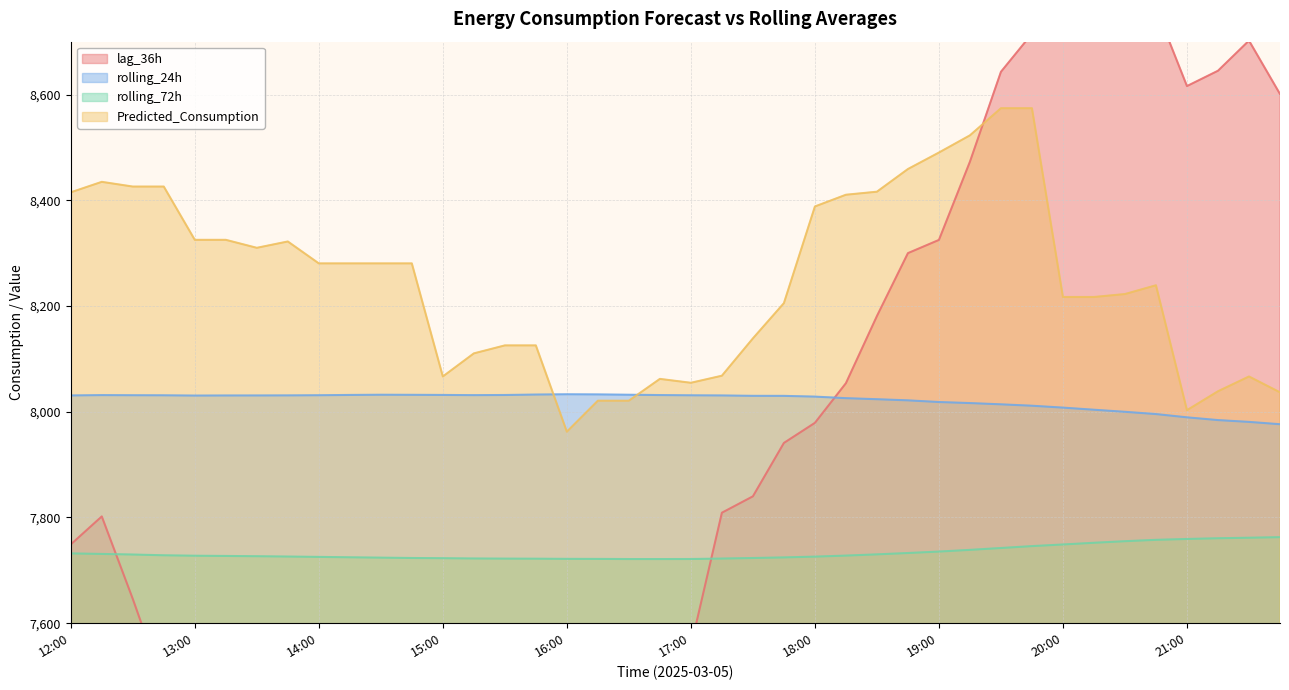

Which category has the lowest value across all series?

16:30